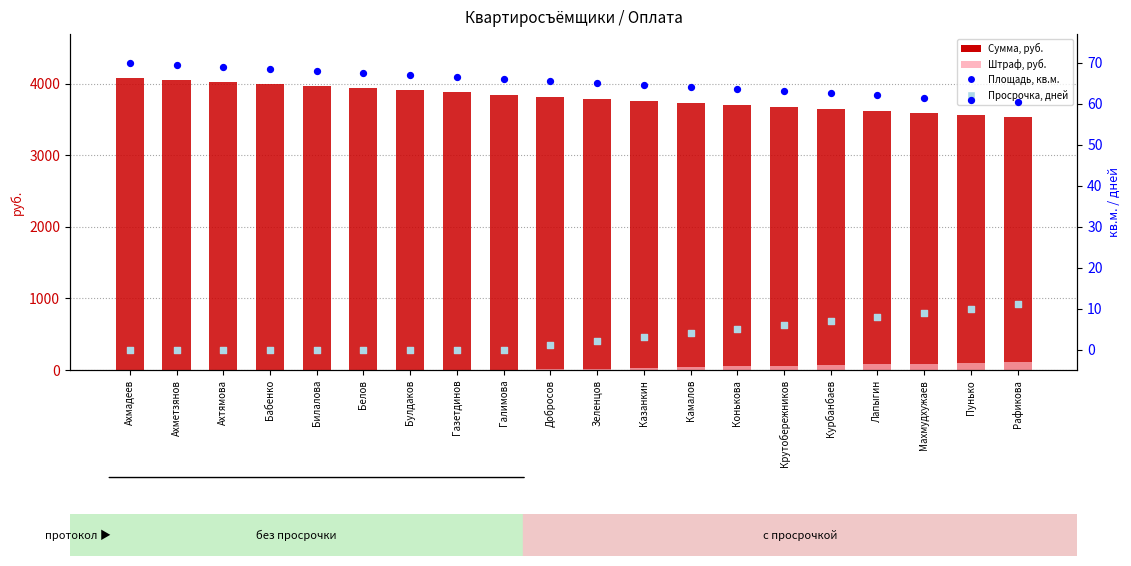

Which series has the largest Y range (max minus min)?

Сумма, руб.